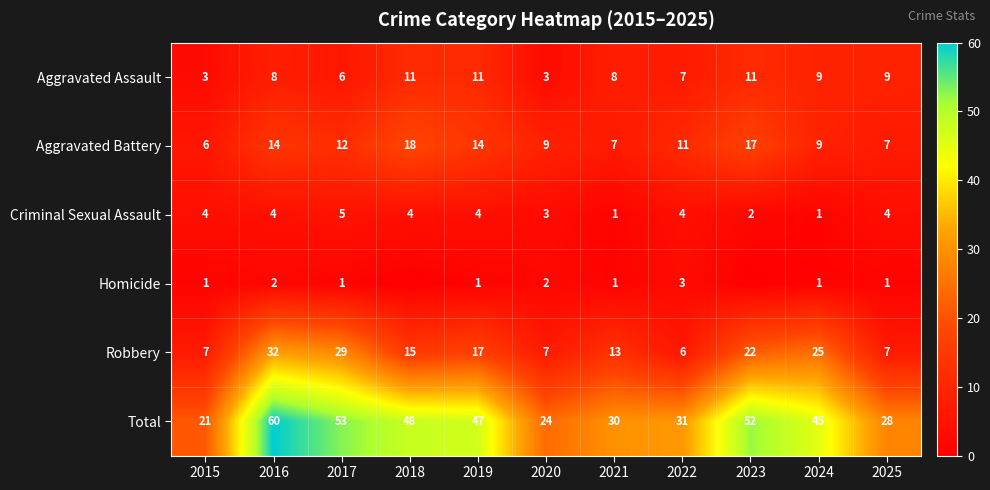

Which category has the highest value in the Criminal Sexual Assault series?

2017